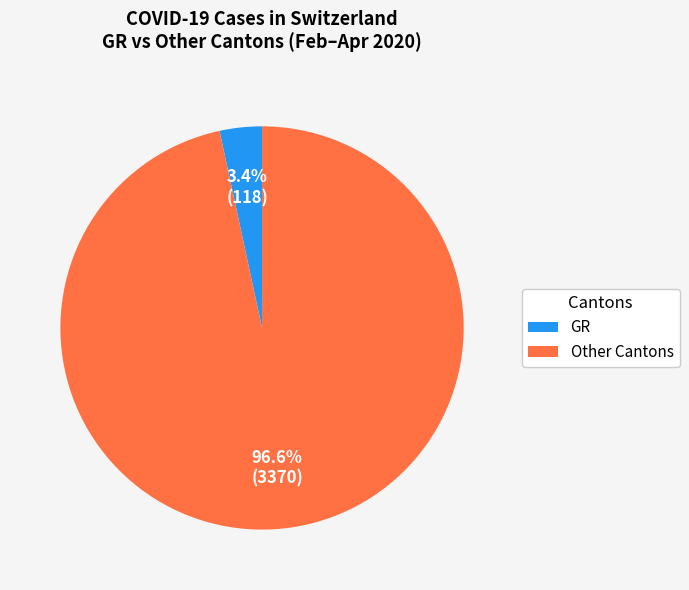

Rank the categories by value from lowest to highest.

GR, Other Cantons